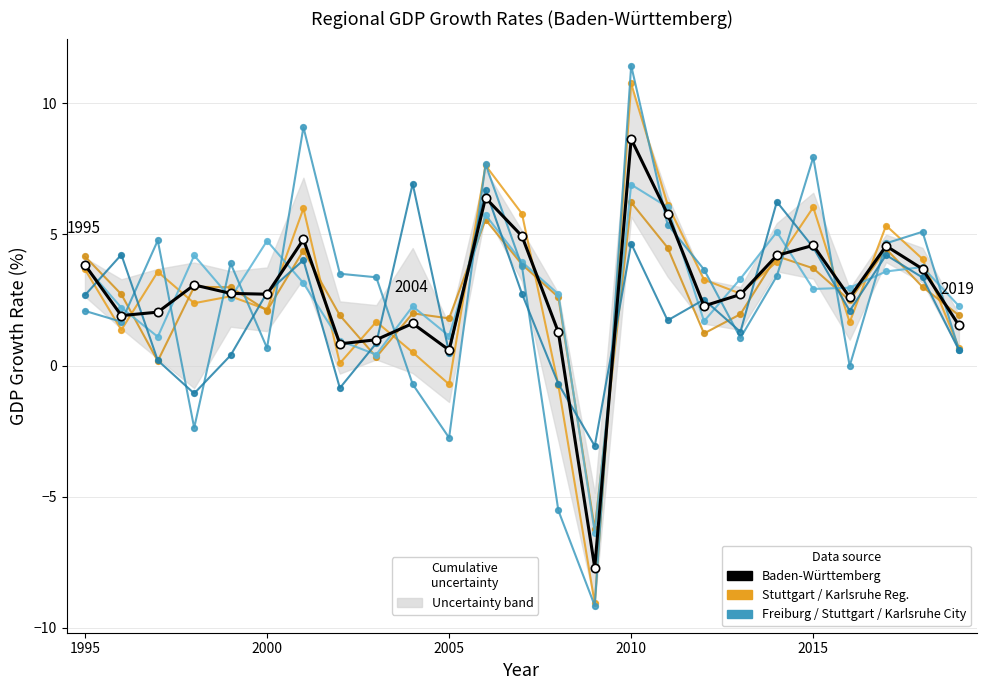

How many distinct data groups are displayed?

6